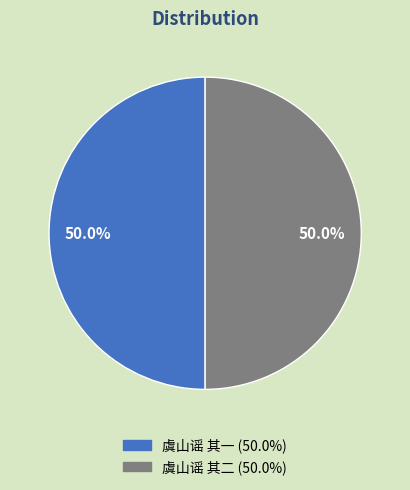

Is it true that 虞山谣 其一 is 50% of the pie?

True